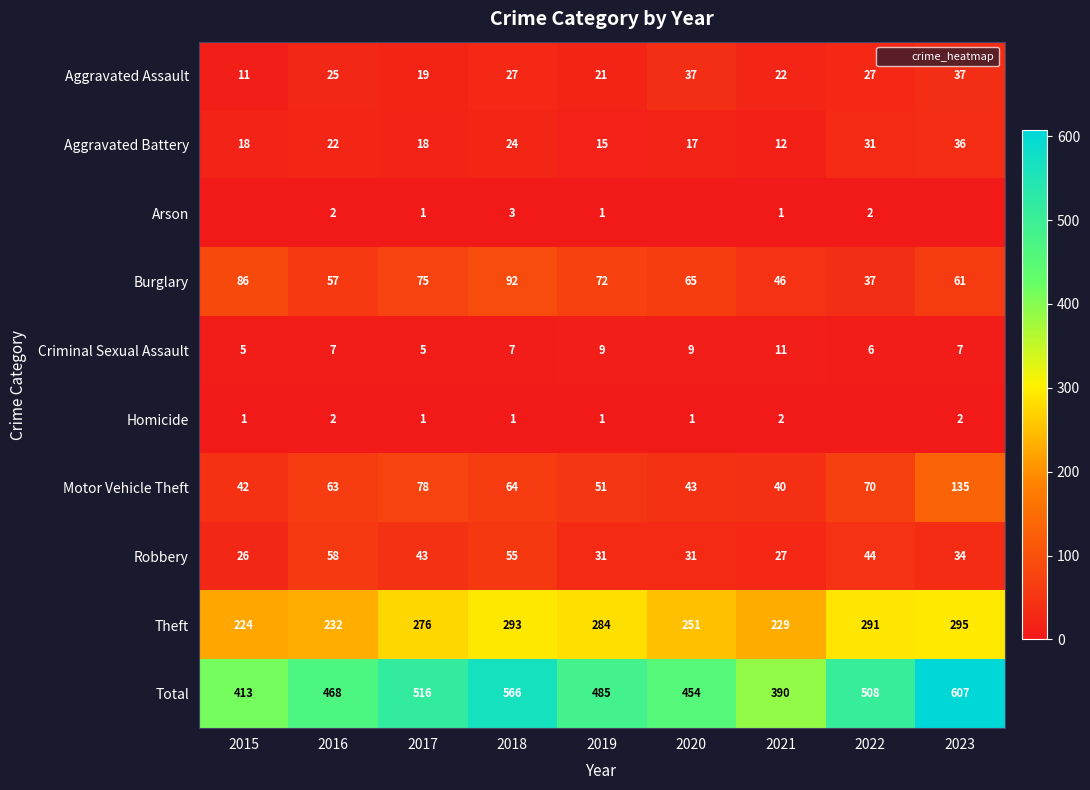

What is the sum of the Burglary values at 2017 and 2021?

121